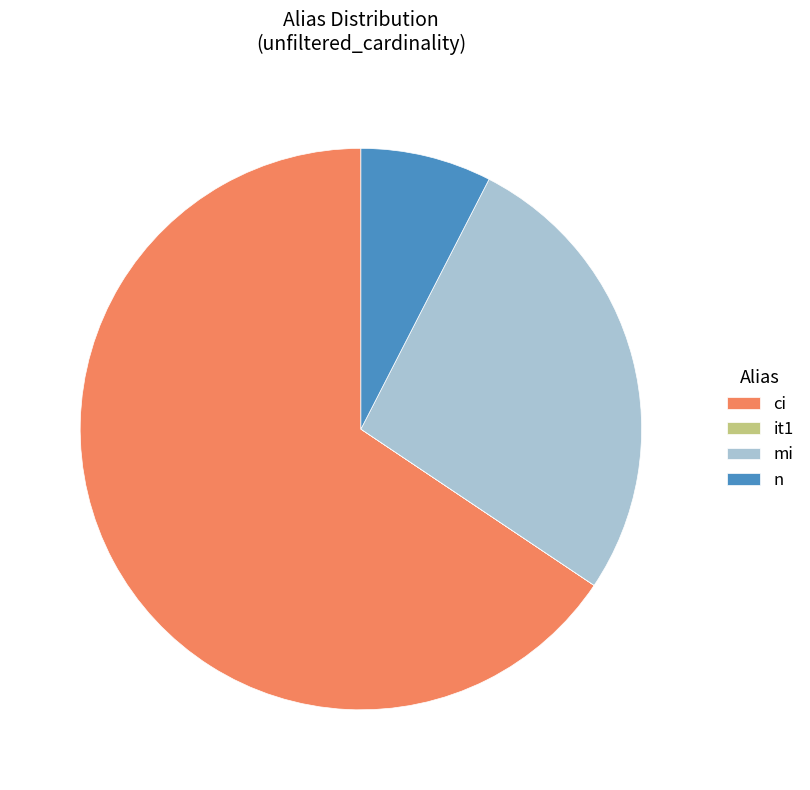

True or false: ci accounts for 52% of the total.

False